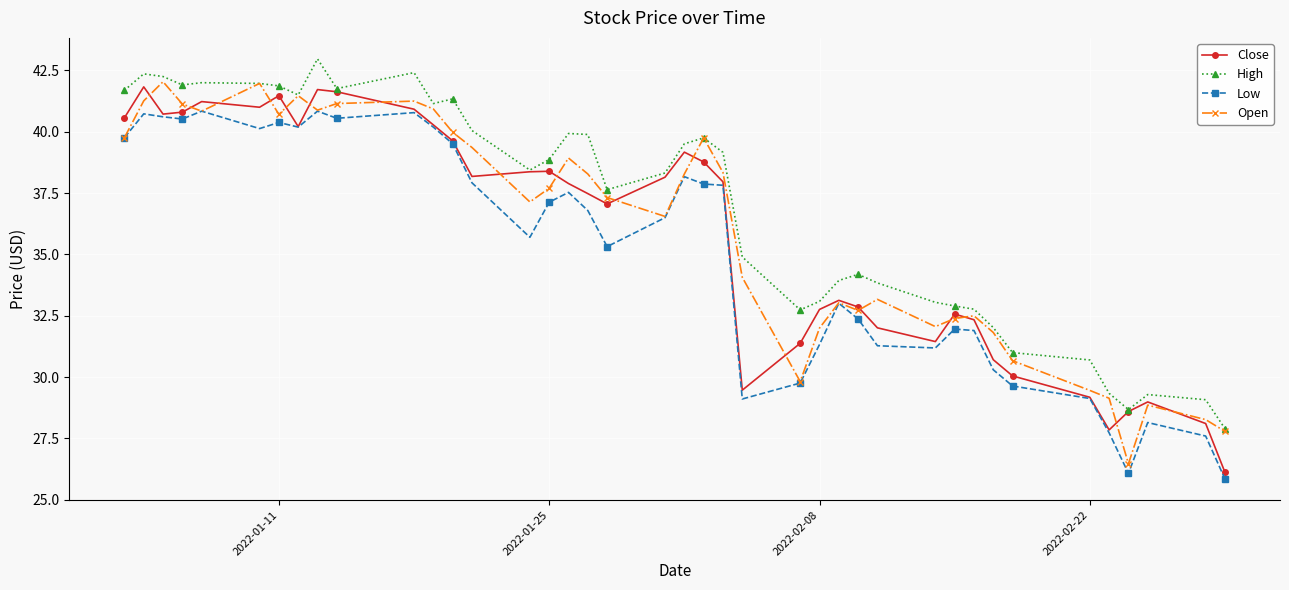

What is the minimum value for Open?

26.5